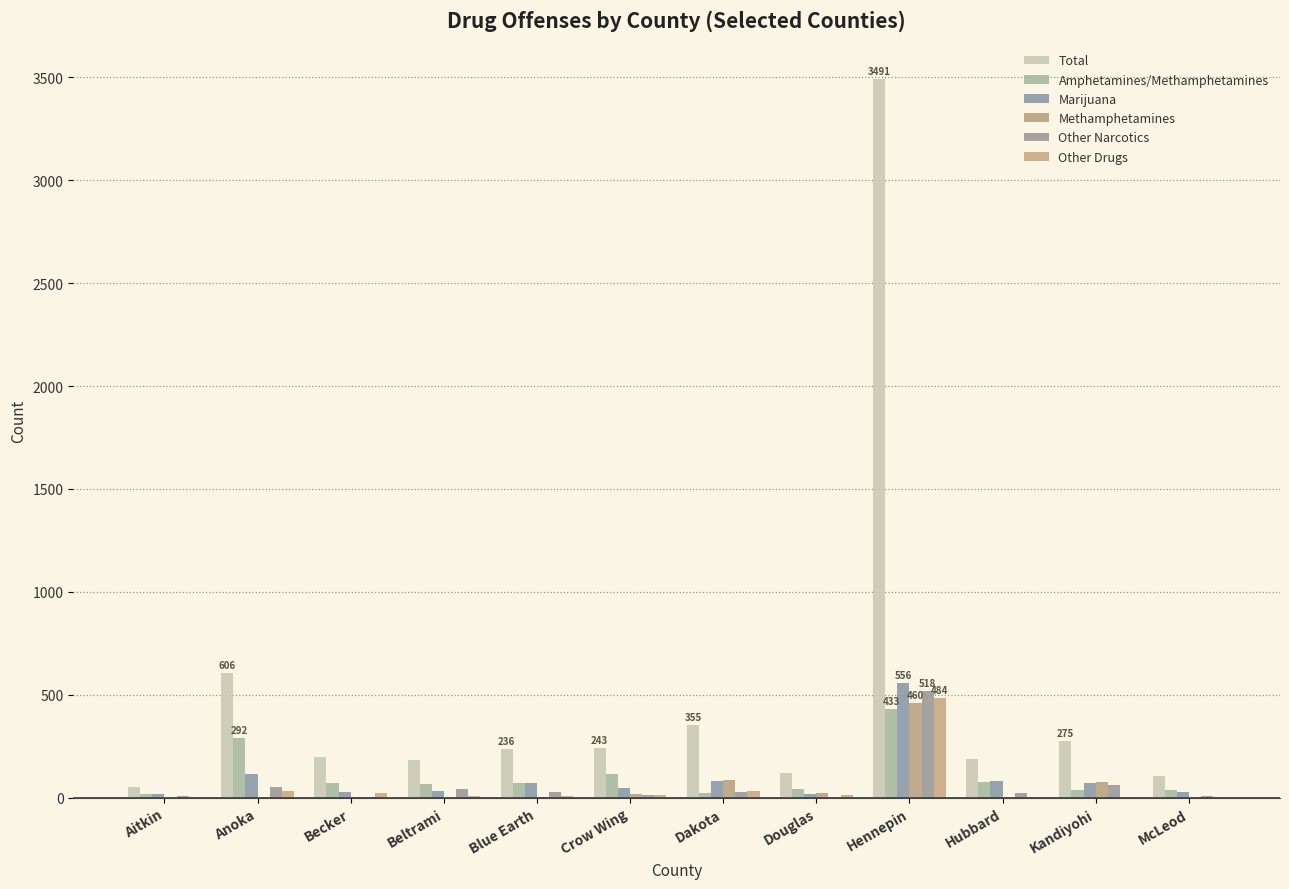

Count the number of data series in this chart.

6